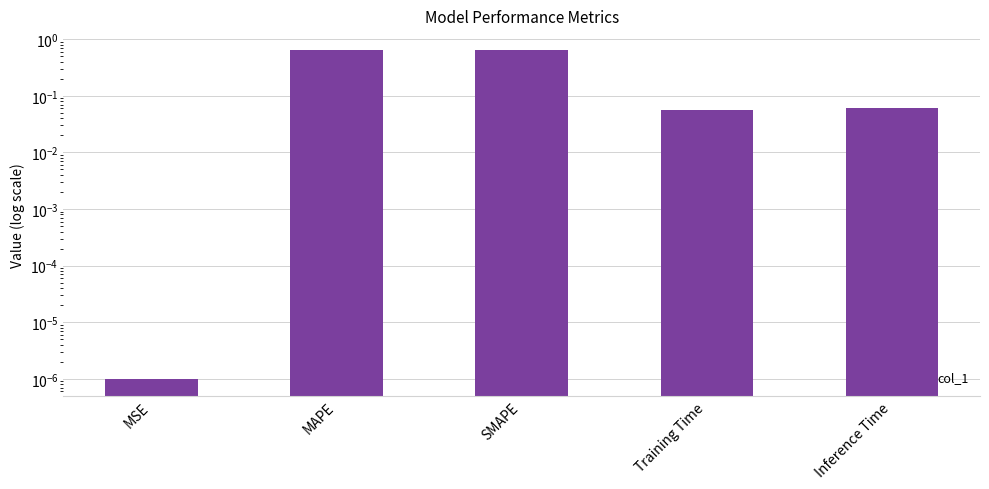

What is the value of the 2nd bar from the left?

0.7